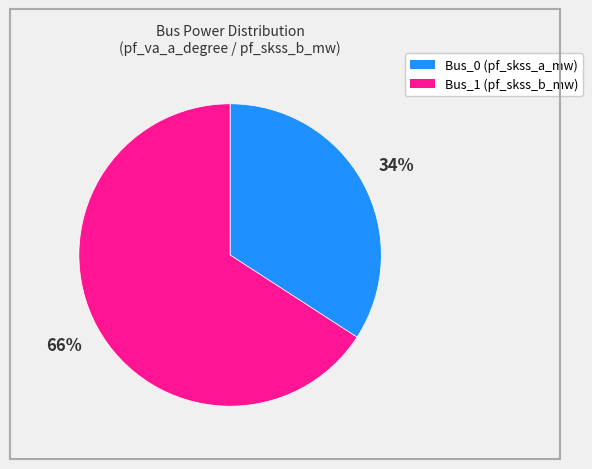

Does Bus_0 represent more than half of the total?

No